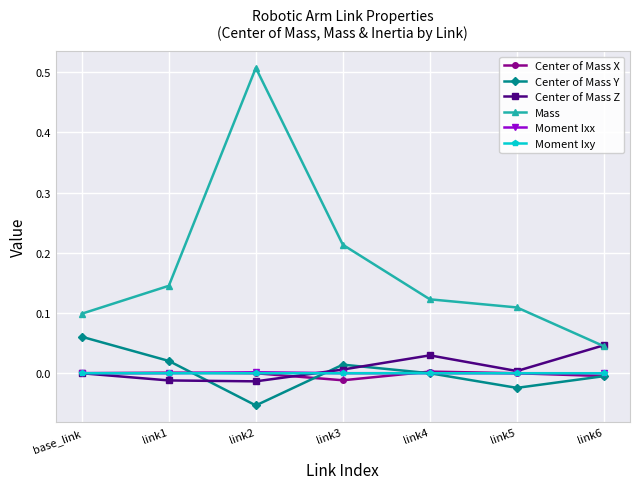

Is it true that Center of Mass X equals 0.0 at link5?

True